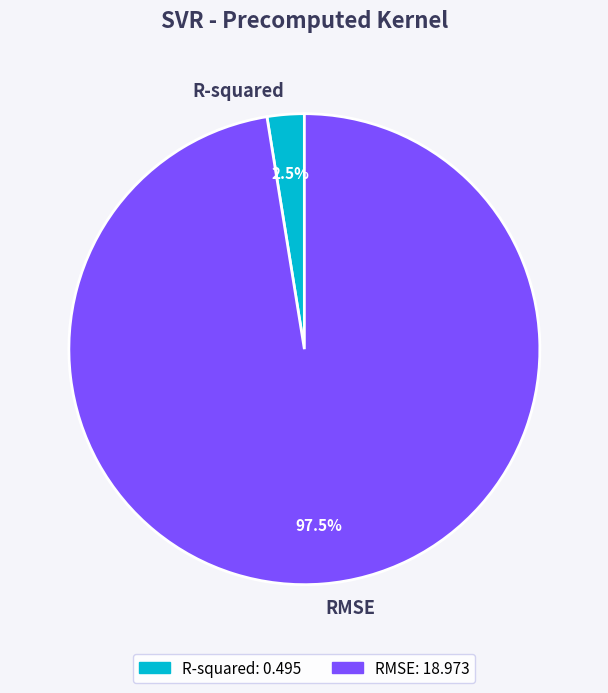

Which category has the smallest portion of the pie?

R-squared